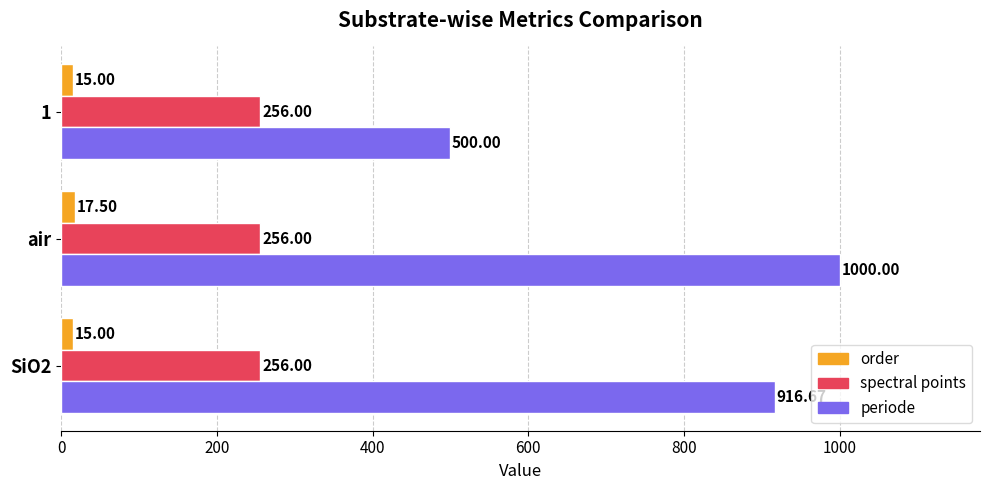

Which series has the largest total across all categories?

periode